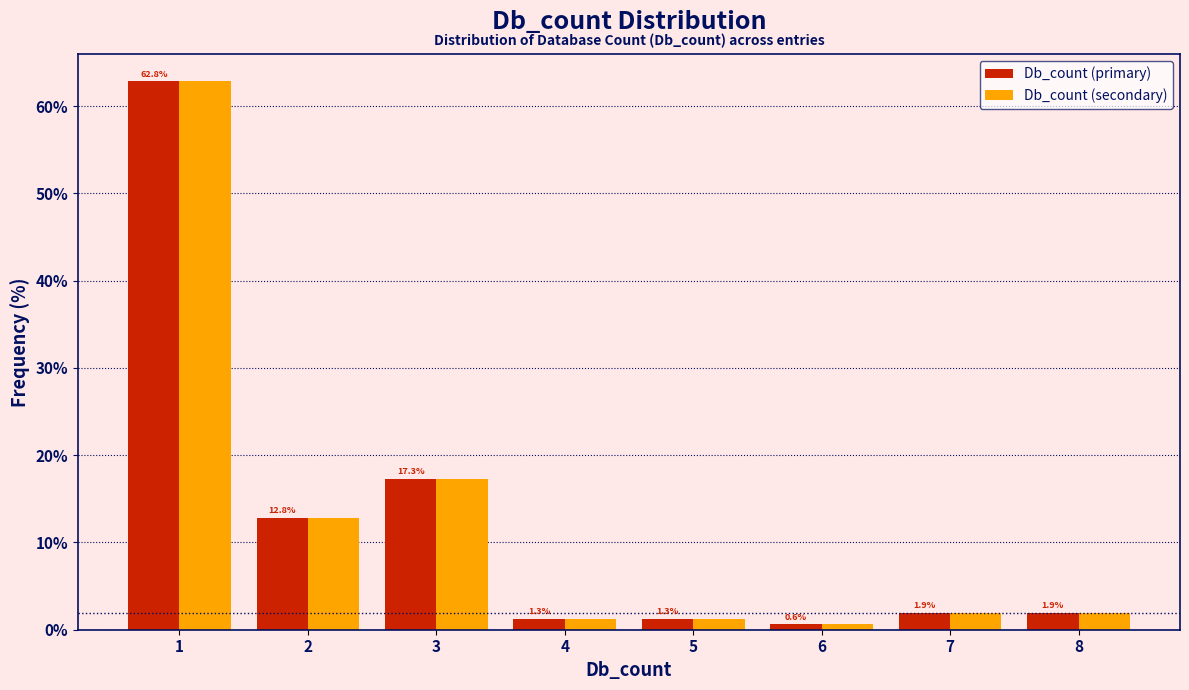

Reading right to left, list all the values displayed in this chart.

Db_count (primary): 1.9	1.9	0.6	1.3	1.3	17.3	12.8	62.8
Db_count (secondary): 1.9	1.9	0.6	1.3	1.3	17.3	12.8	62.8